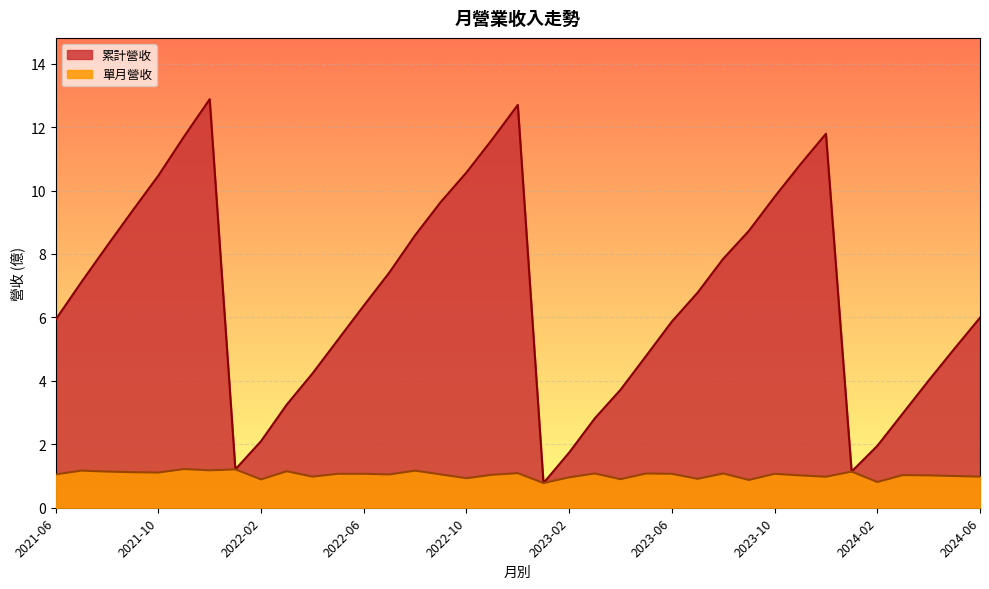

At how many categories does at least one series exceed 8?

14